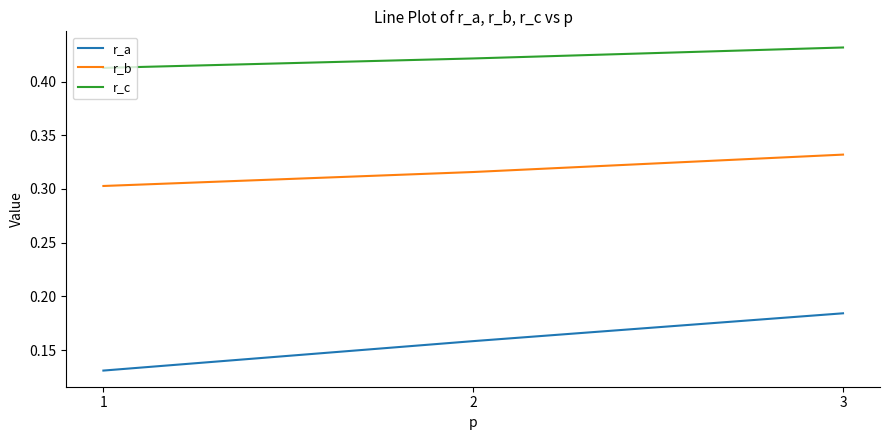

Is it true that r_a equals 0.1 at 3?

False